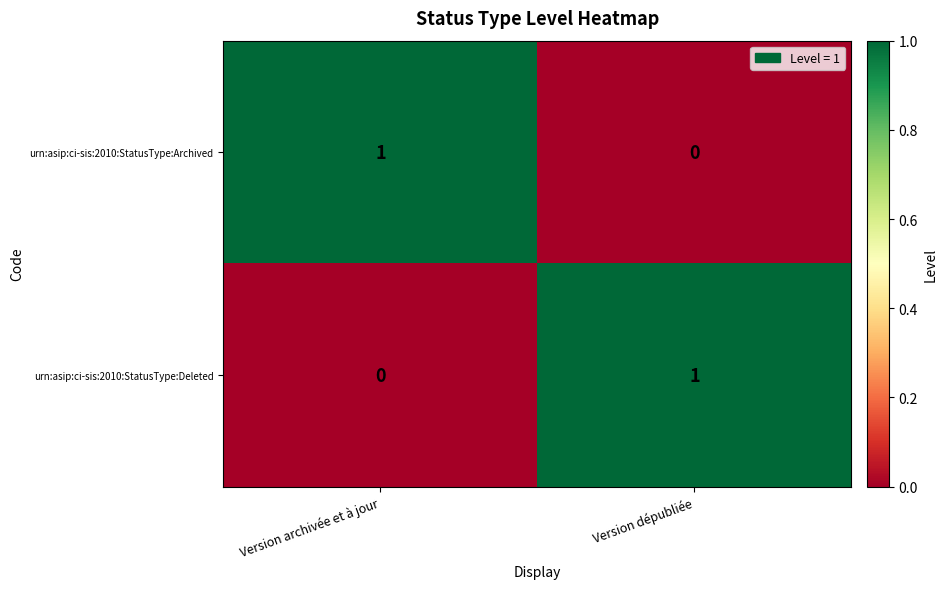

What is the total value across all series at Version archivée et à jour?

1